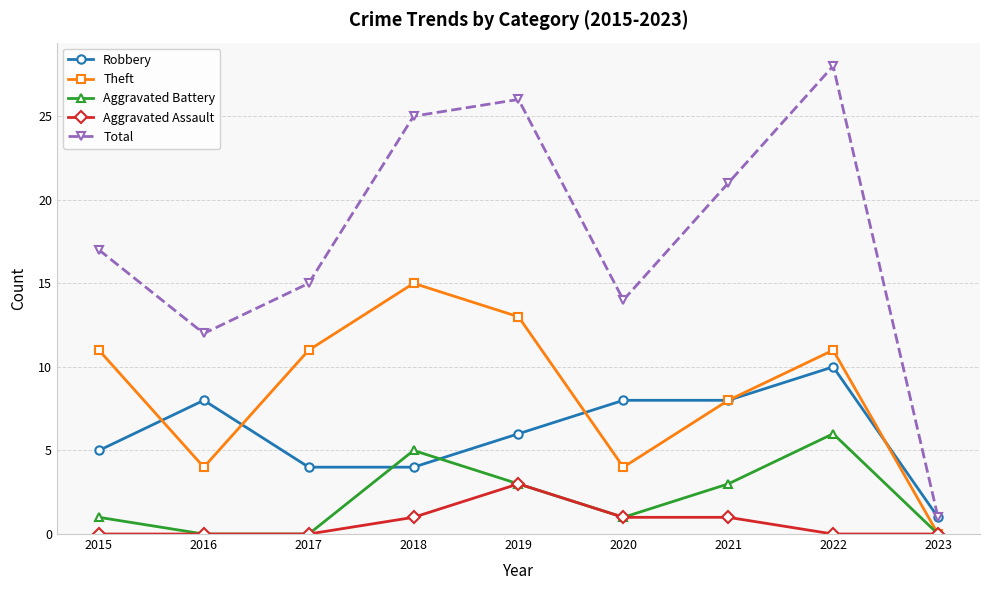

The Robbery series shows 6 at 2018. True or false?

False